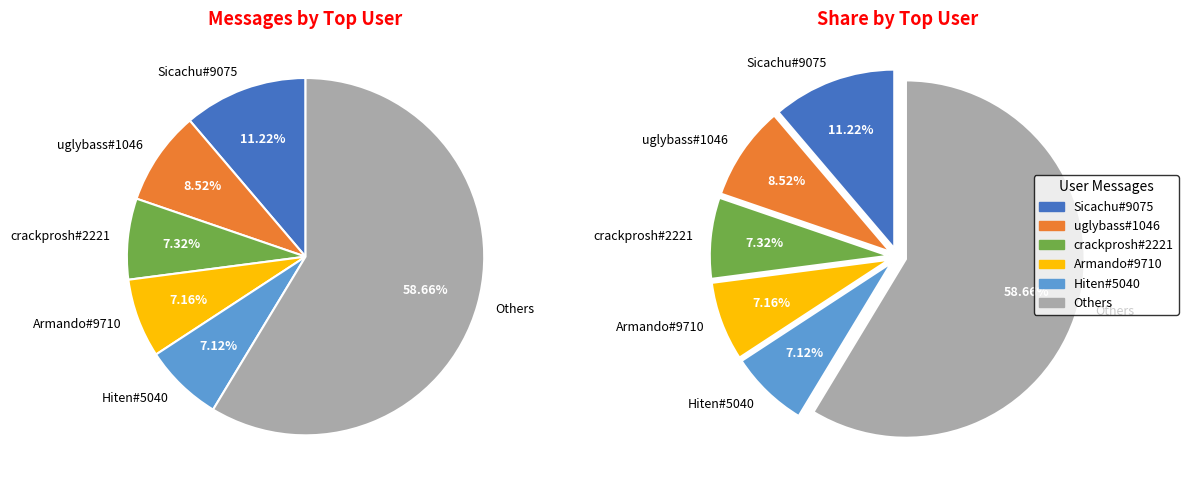

Is it true that wlofaubro#7636 is 13% of the pie?

False